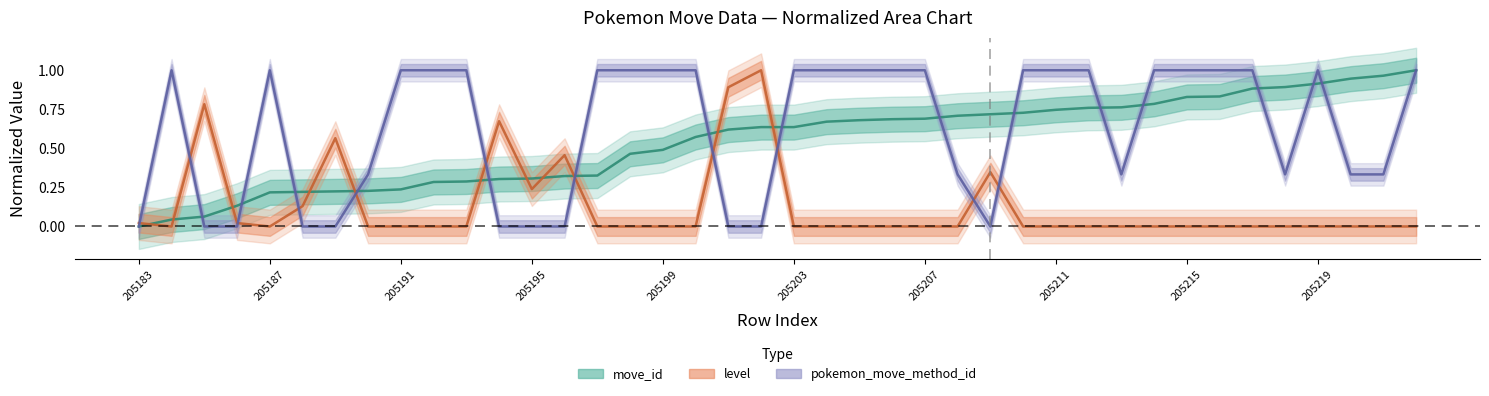

At how many categories does at least one series exceed 0?

40